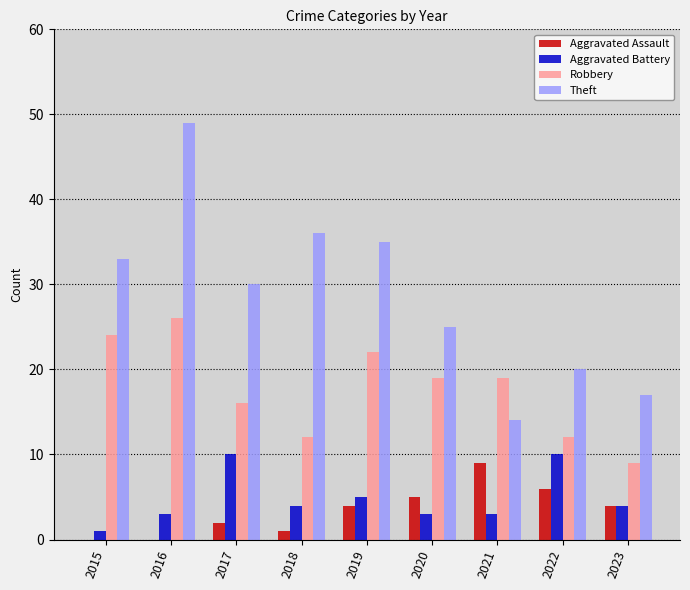

Reading left to right, list all the values displayed in this chart.

Aggravated Assault: 2015=0	2016=0	2017=2	2018=1	2019=4	2020=5	2021=9	2022=6	2023=4
Aggravated Battery: 2015=1	2016=3	2017=10	2018=4	2019=5	2020=3	2021=3	2022=10	2023=4
Robbery: 2015=24	2016=26	2017=16	2018=12	2019=22	2020=19	2021=19	2022=12	2023=9
Theft: 2015=33	2016=49	2017=30	2018=36	2019=35	2020=25	2021=14	2022=20	2023=17